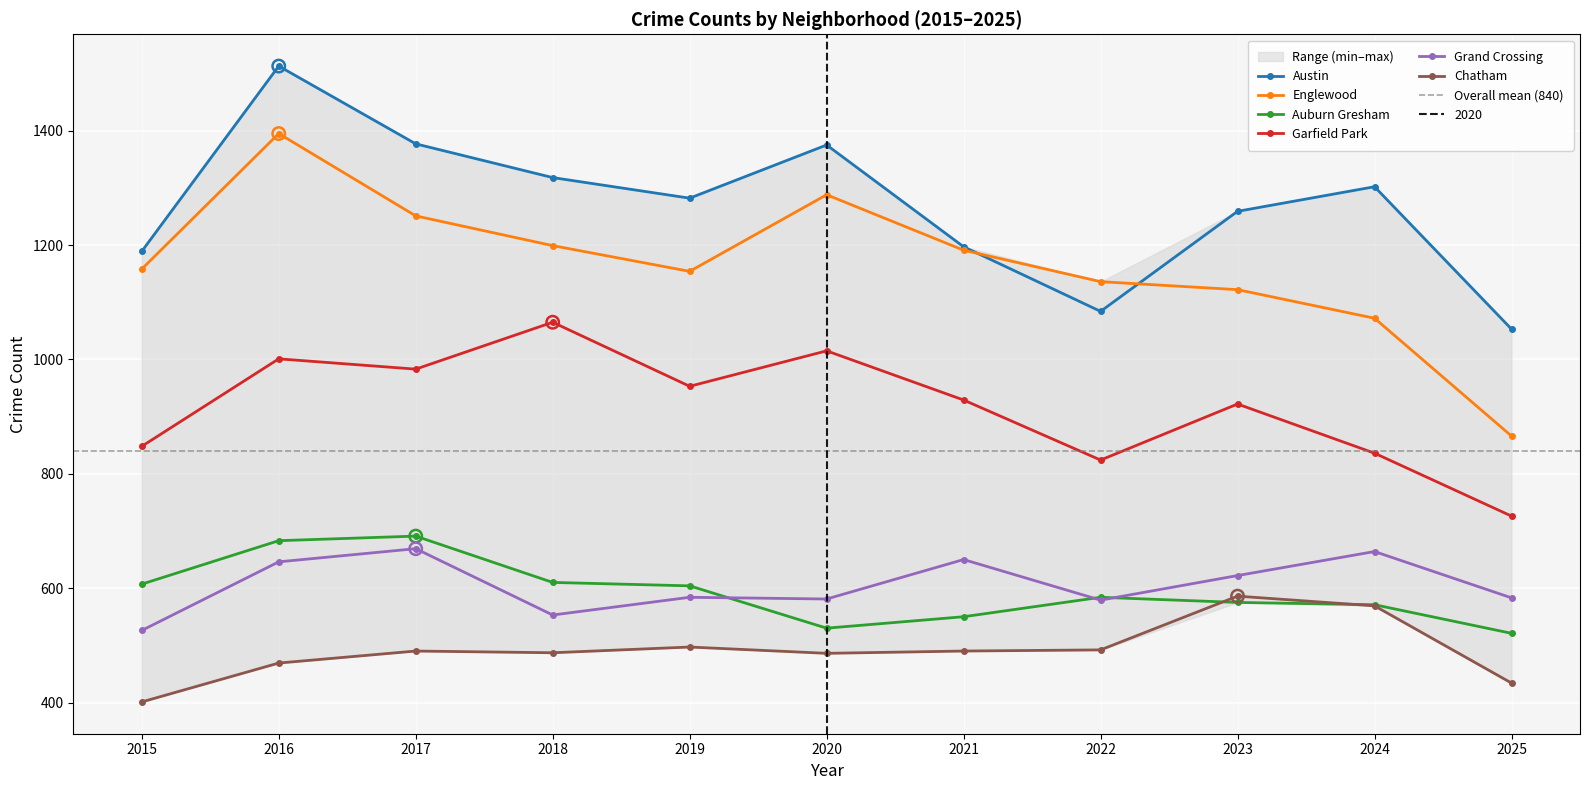

Which series contains the highest Y value?

Austin